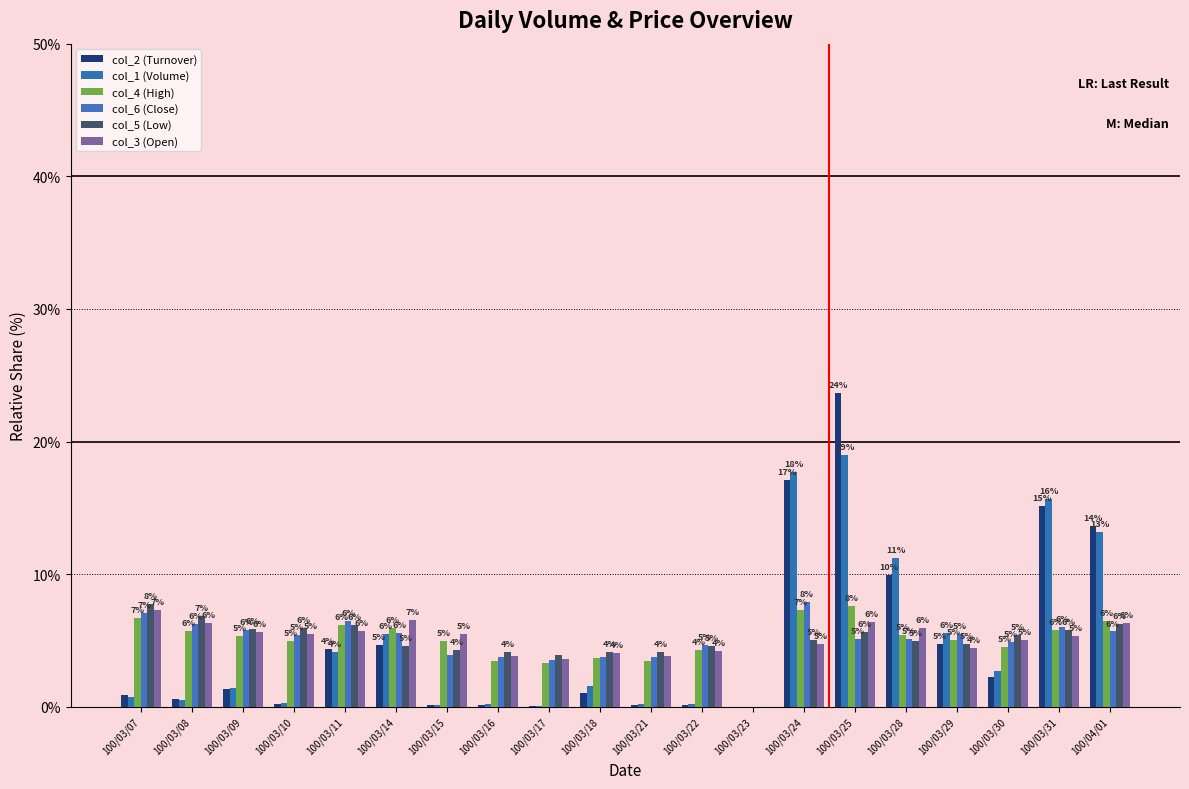

At which label is col_6 (Close) closest to 3?

100/03/17